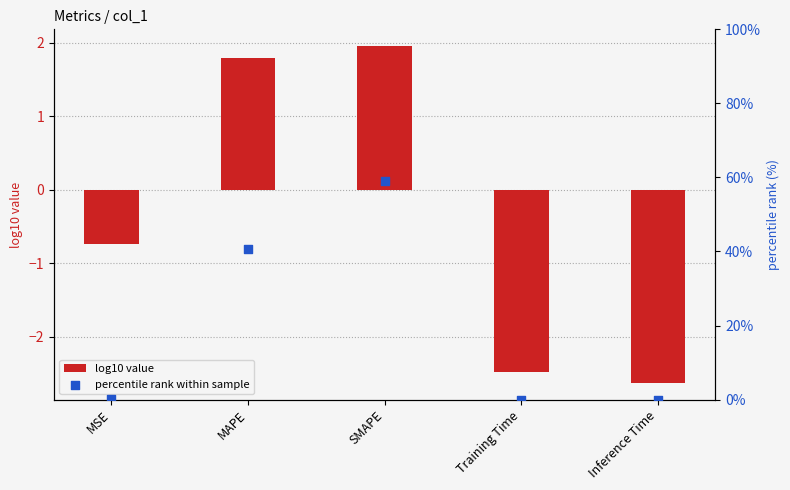

At which category is the sum across all series the highest?

SMAPE